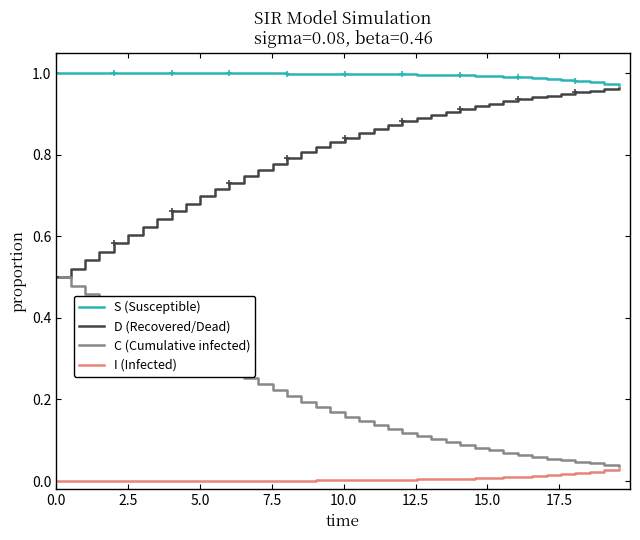

Which series has the largest total across all categories?

S (Susceptible)